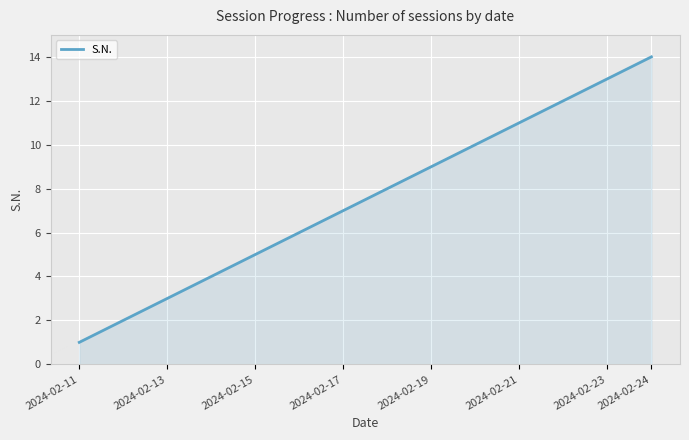

How many series are shown in this chart?

1